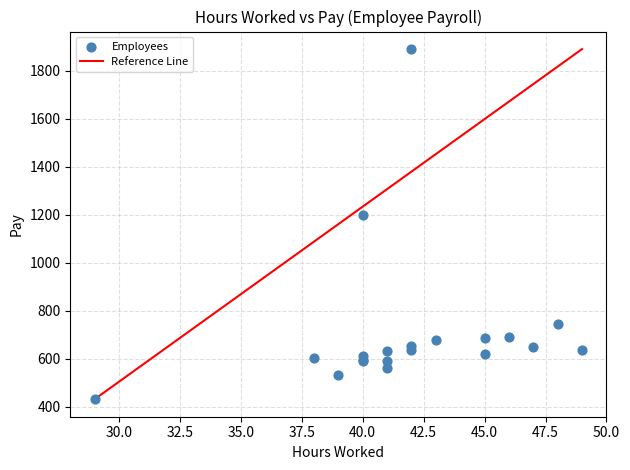

What Y value in the scatter plot is closest to 1160?

1200.0